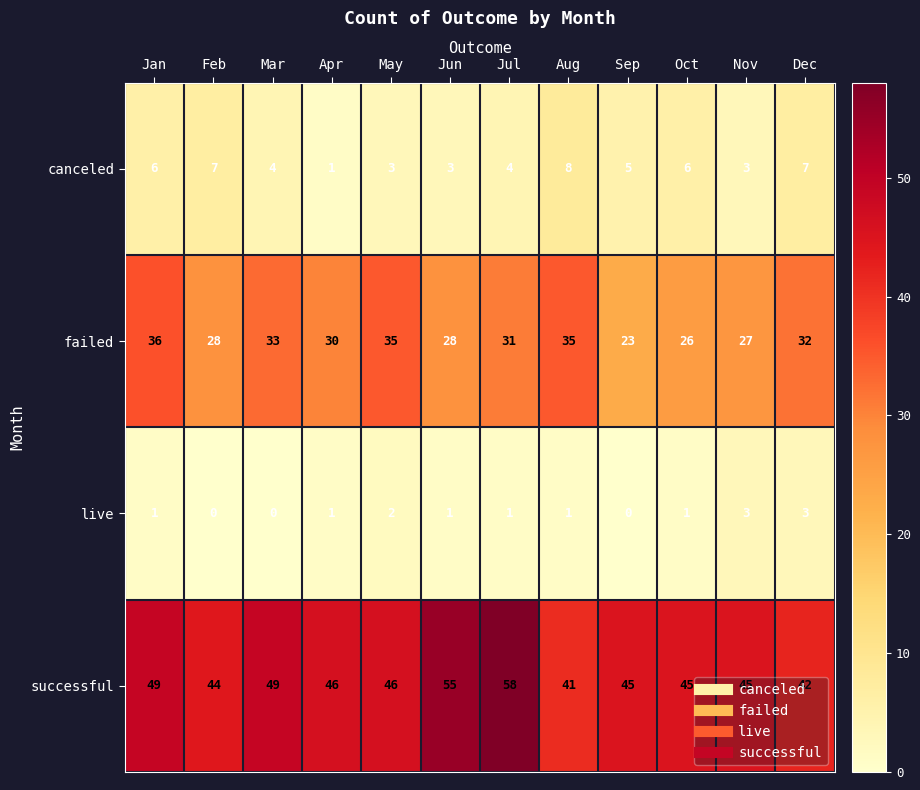

What is the greatest value displayed?

58